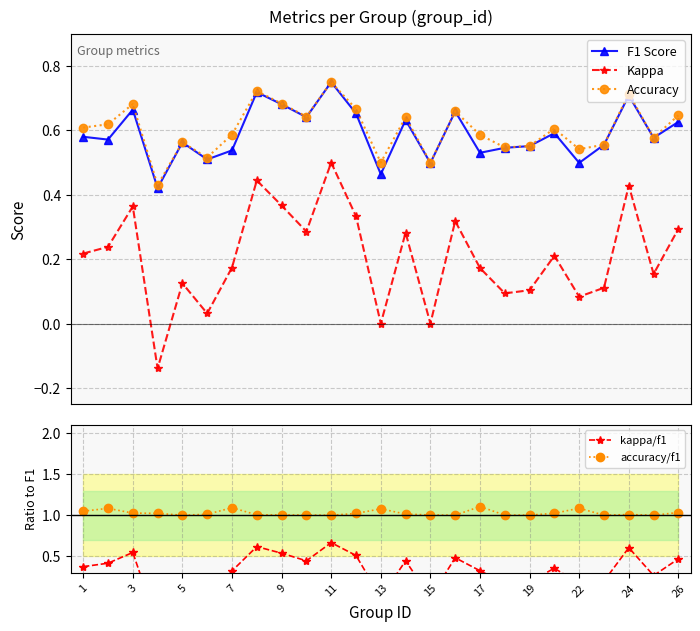

Reading left to right, transcribe all the data shown in this chart.

F1 Score: 0.6	0.6	0.7	0.4	0.6	0.5	0.5	0.7	0.7	0.6	0.8	0.7	0.5	0.6	0.5	0.7	0.5	0.5	0.6	0.6	0.5	0.6	0.7	0.6	0.6
Kappa: 0.2	0.2	0.4	-0.1	0.1	0.0	0.2	0.4	0.4	0.3	0.5	0.3	0.0	0.3	0.0	0.3	0.2	0.1	0.1	0.2	0.1	0.1	0.4	0.2	0.3
Accuracy: 0.6	0.6	0.7	0.4	0.6	0.5	0.6	0.7	0.7	0.6	0.8	0.7	0.5	0.6	0.5	0.7	0.6	0.5	0.6	0.6	0.5	0.6	0.7	0.6	0.6
kappa/f1: 0.4	0.4	0.5	-0.3	0.2	0.1	0.3	0.6	0.5	0.4	0.7	0.5	0.0	0.4	0.0	0.5	0.3	0.2	0.2	0.4	0.2	0.2	0.6	0.3	0.5
accuracy/f1: 1.0	1.1	1.0	1.0	1.0	1.0	1.1	1.0	1.0	1.0	1.0	1.0	1.1	1.0	1.0	1.0	1.1	1.0	1.0	1.0	1.1	1.0	1.0	1.0	1.0